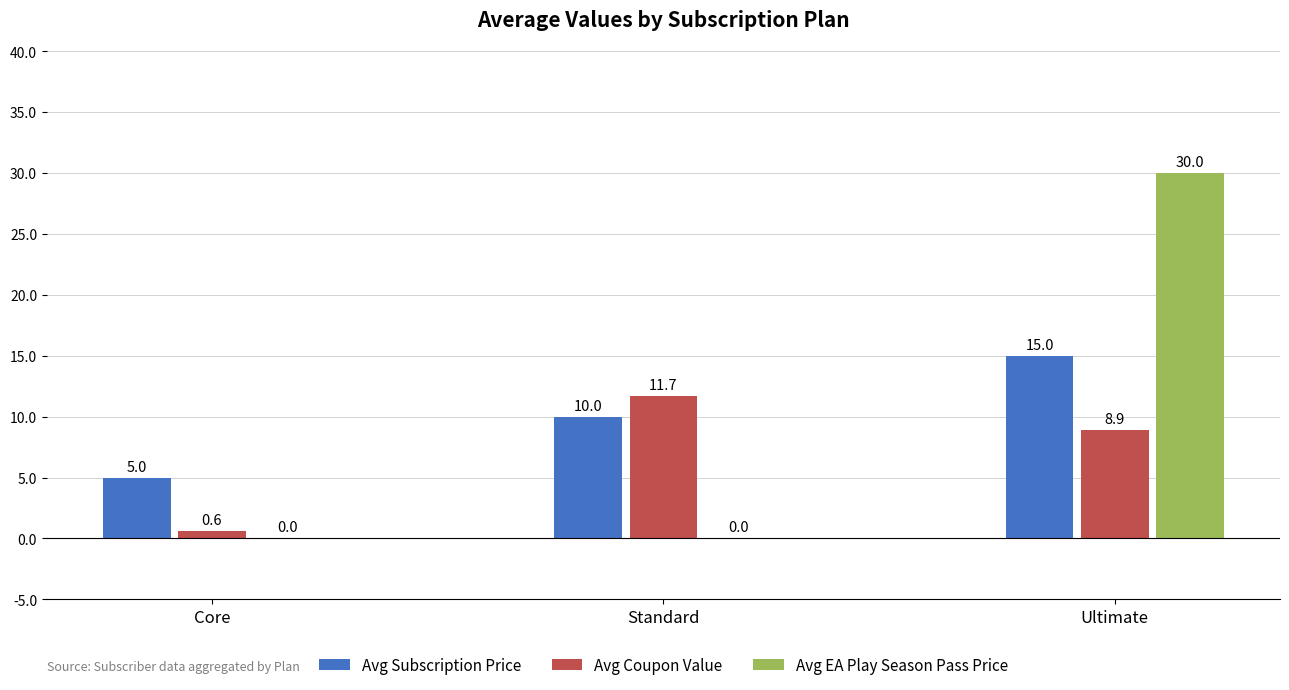

What is the sum of all Avg Subscription Price values?

30.0